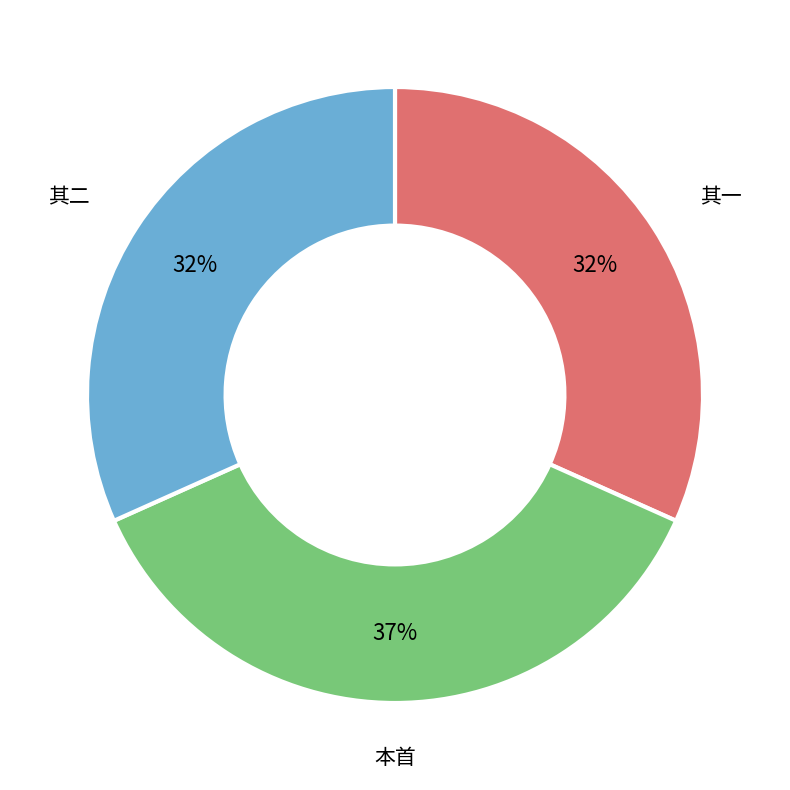

To the nearest percent, what is the average slice percentage?

33%